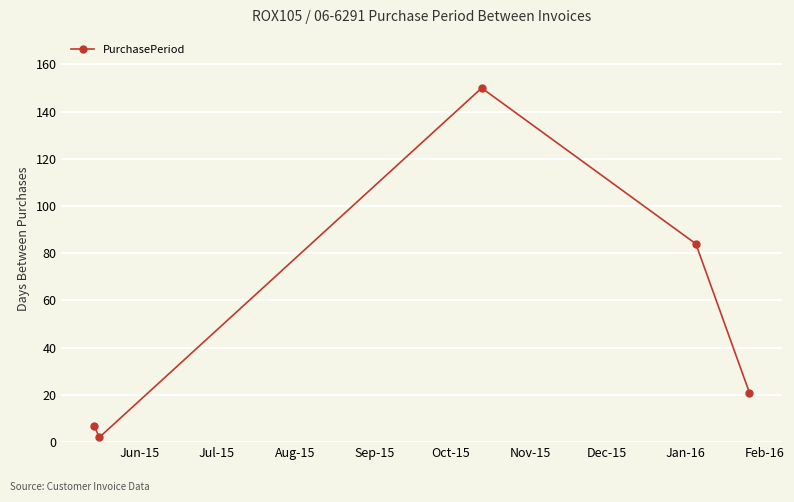

How many values are below 21?

2